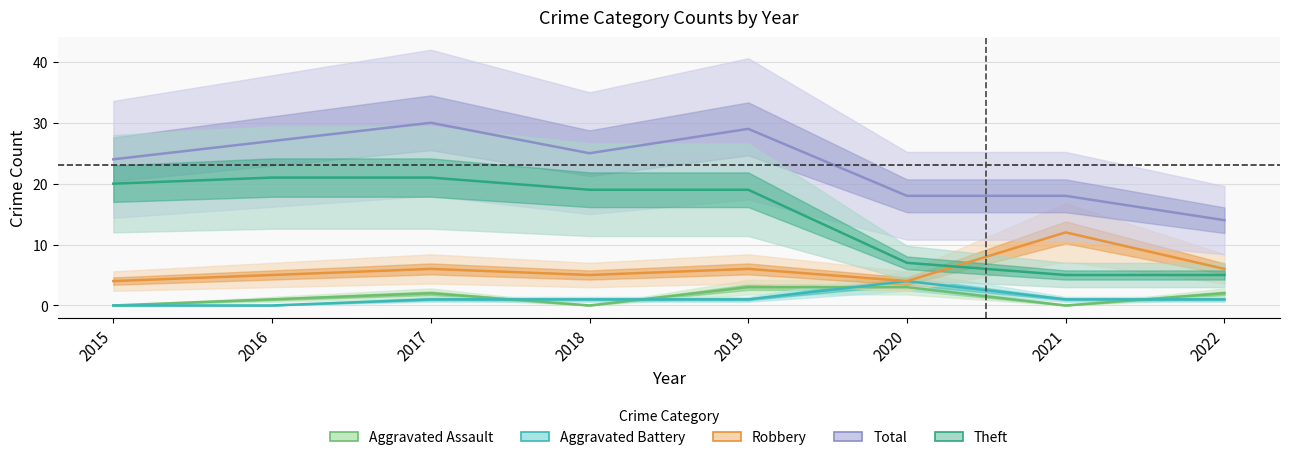

What is the difference between the maximum and minimum values in the Total series?

16